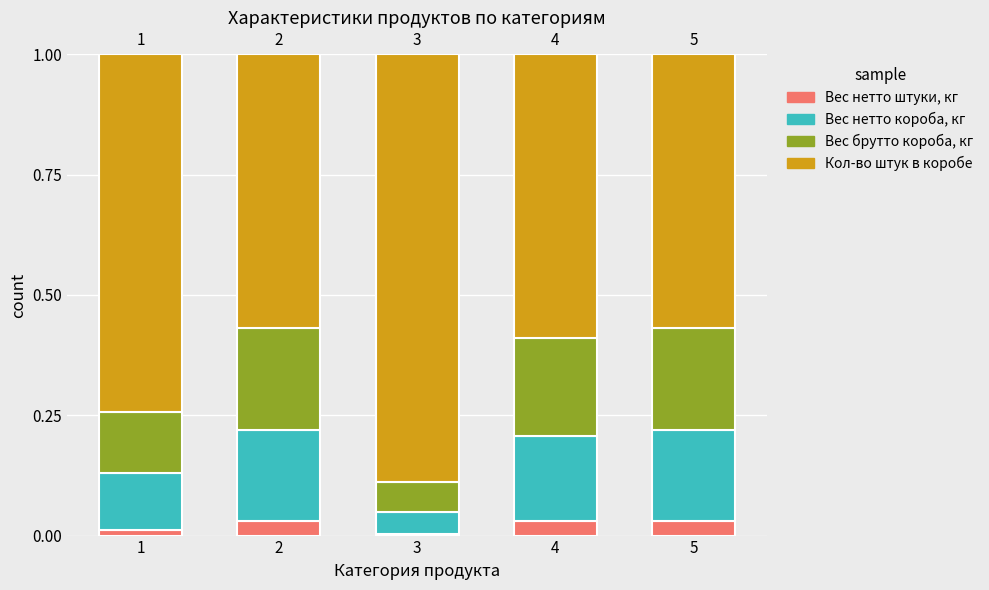

Are the bars horizontal?

No